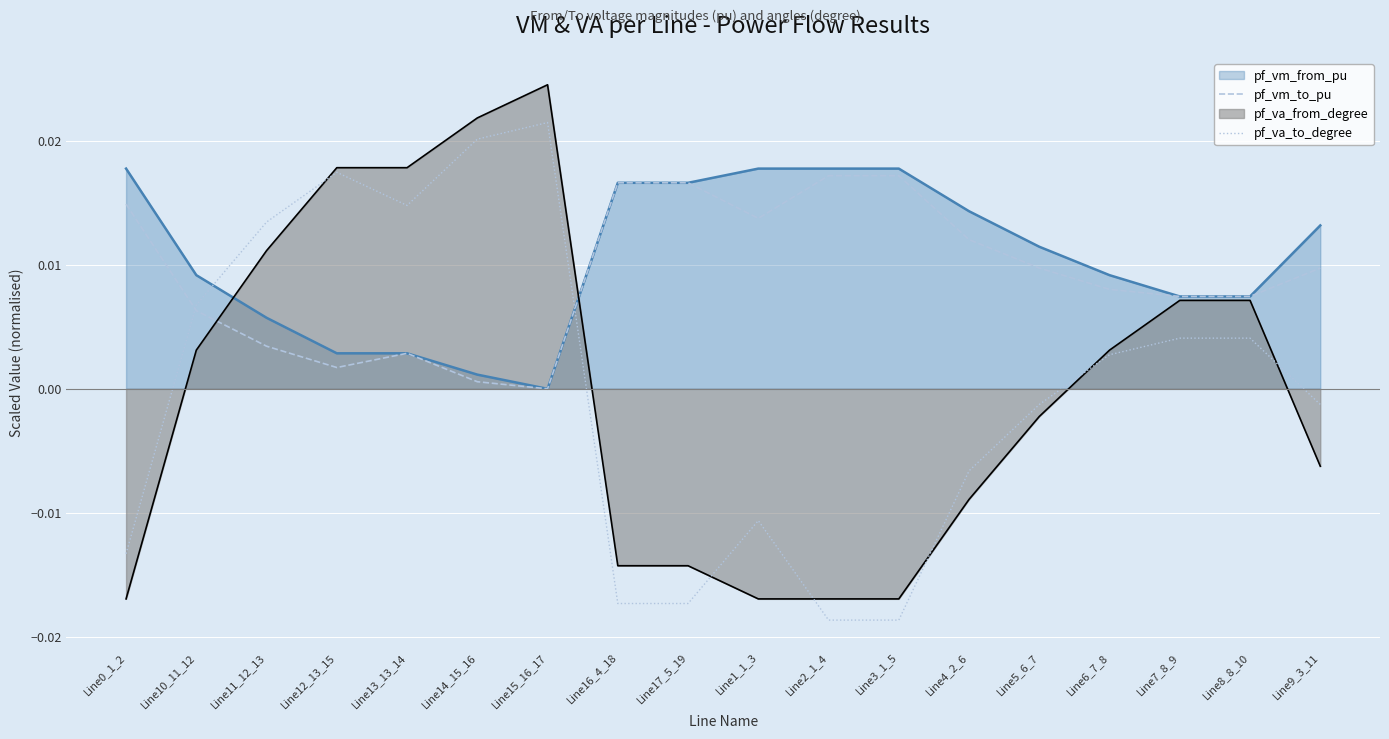

Between Line13_13_14 and Line5_6_7, which series saw the biggest shift?

pf_va_from_degree